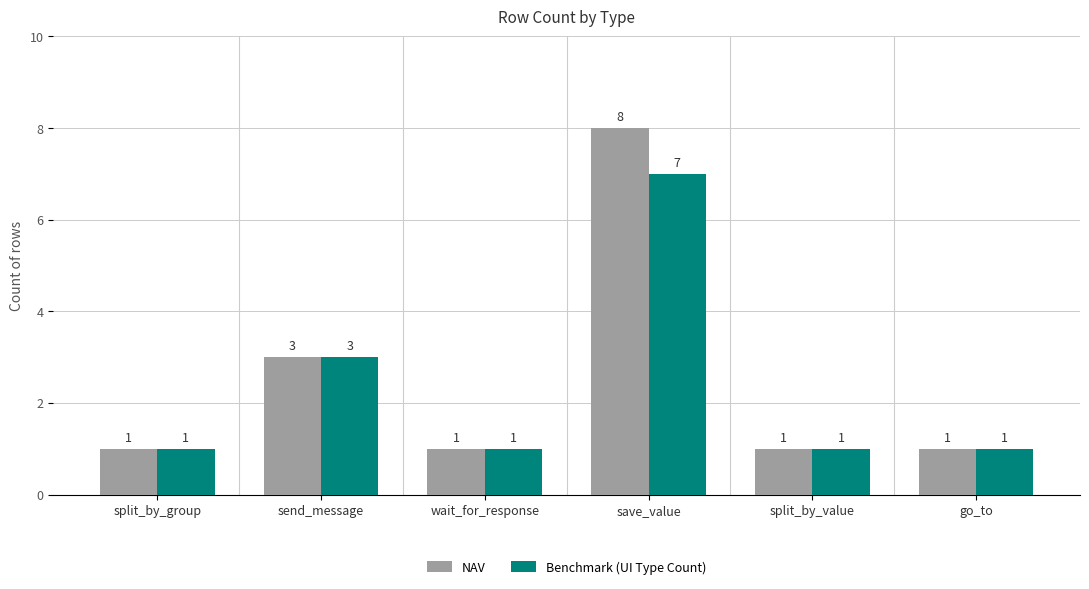

Which series has the largest total across all categories?

NAV